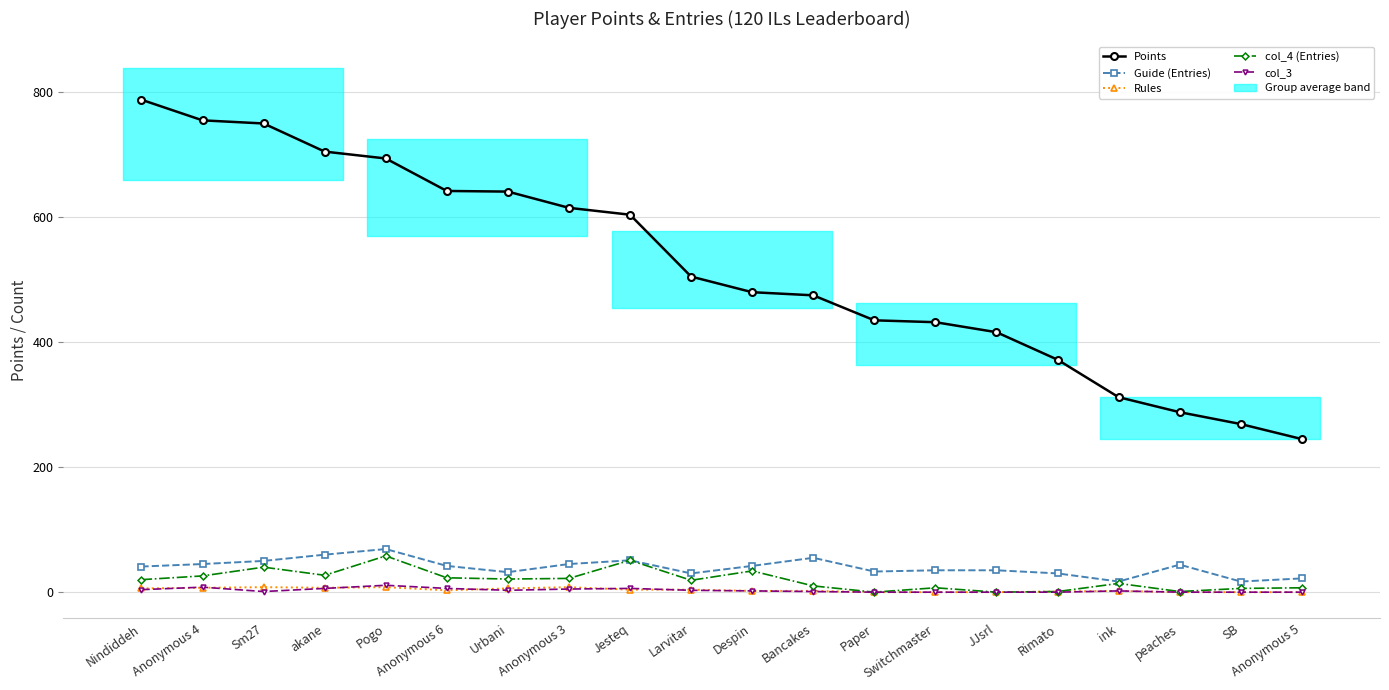

True or false: Rules and col_4 (Entries) intersect in this chart.

False